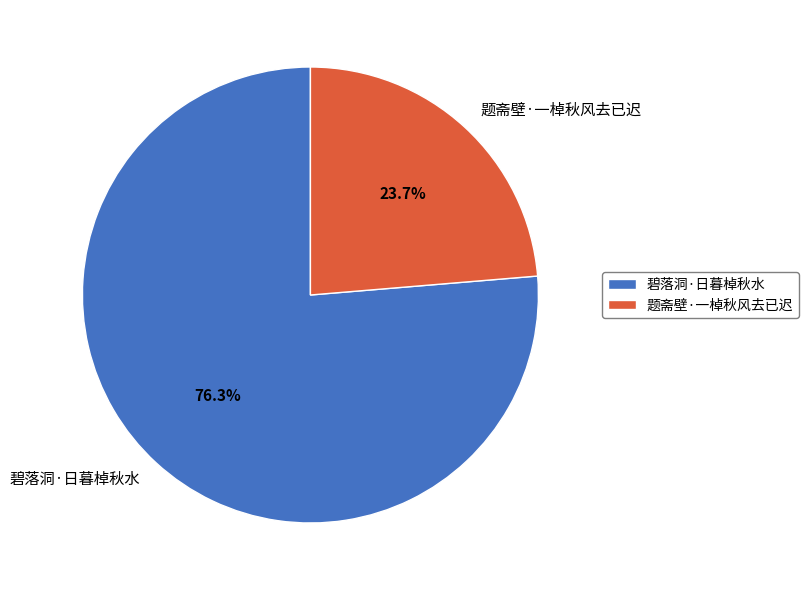

To the nearest percent, what is the average slice percentage?

50%